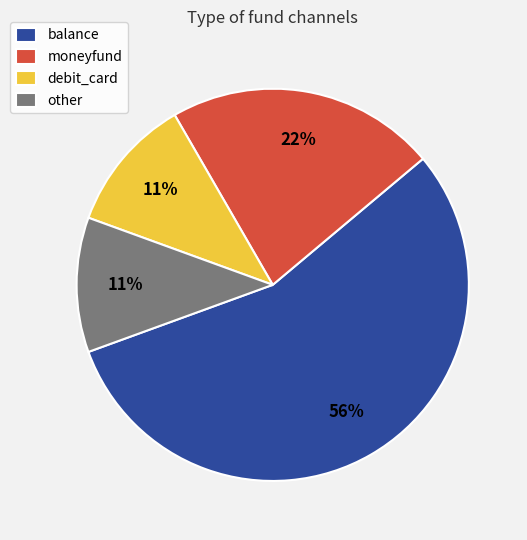

To the nearest percent, what percentage of the pie is other?

11%